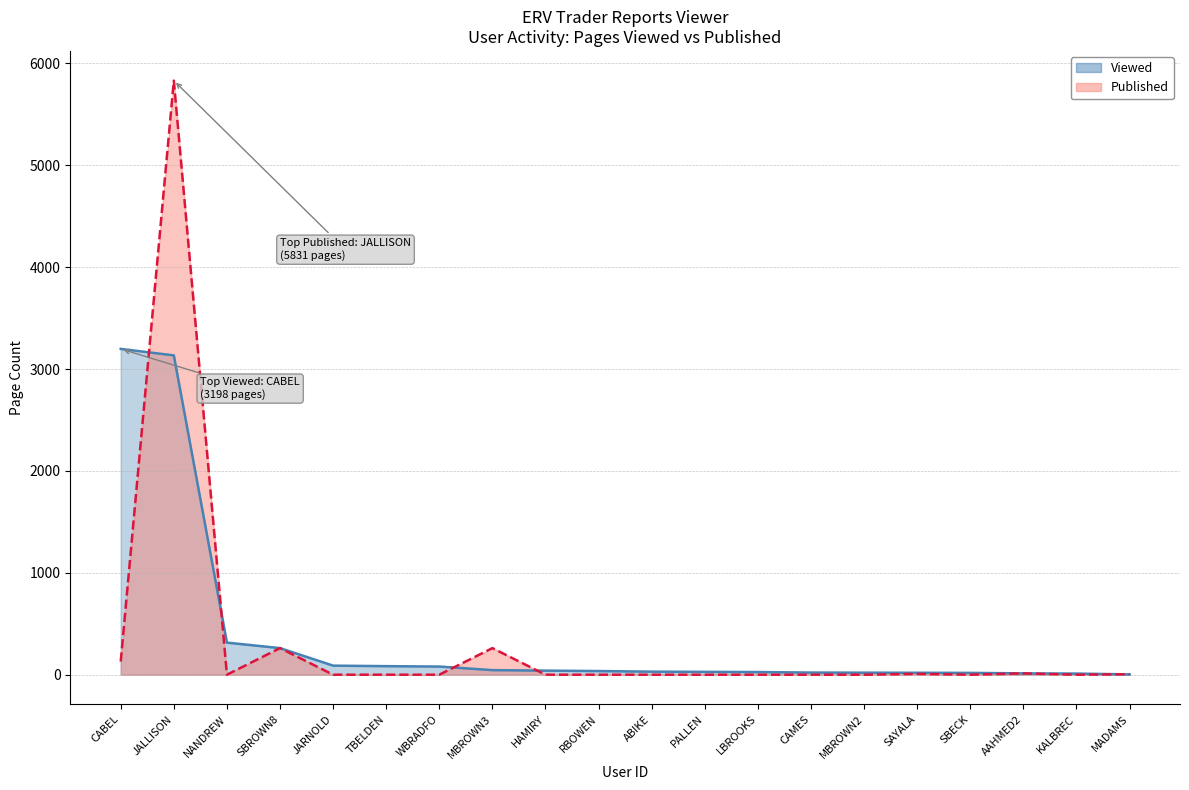

Reading left to right, transcribe all the data shown in this chart.

Viewed: 3198	3134	315	261	89	84	80	45	40	36	30	28	26	21	20	19	18	13	11	3
Published: 129	5831	0	261	0	0	0	261	0	0	0	0	0	0	0	8	0	13	0	5